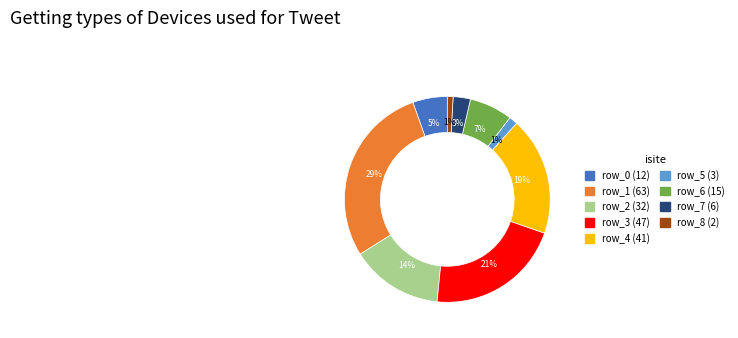

Does any single category account for the majority?

No